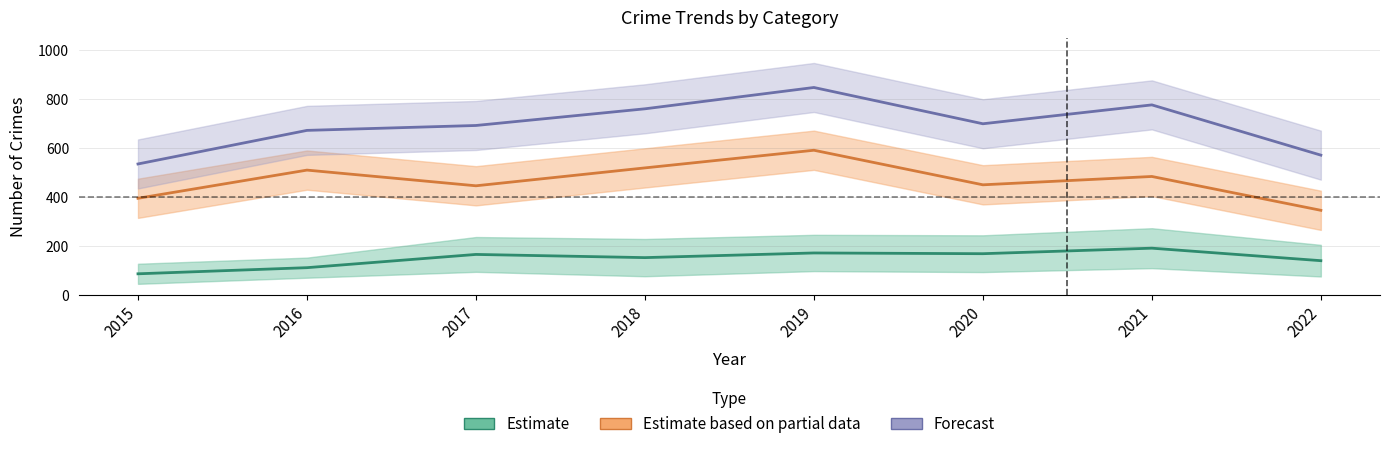

What is the maximum value shown in the chart?

847.0